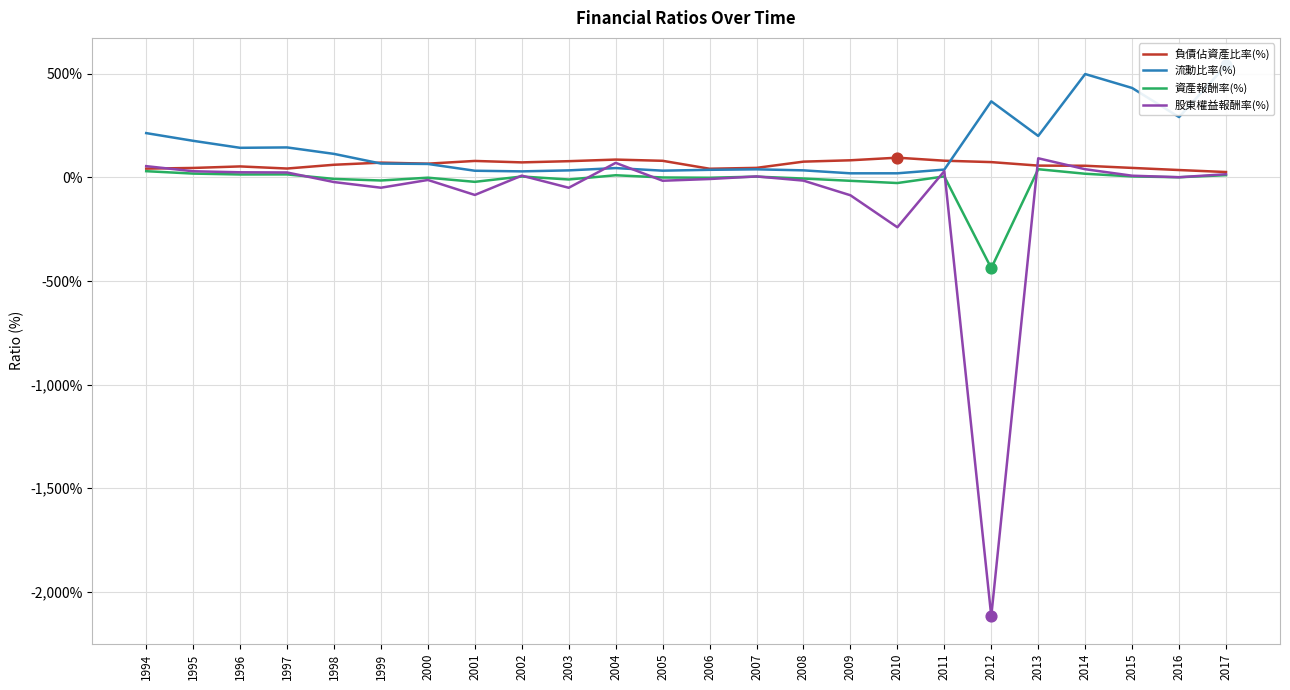

What is the total value across all series at 2007?

93.8